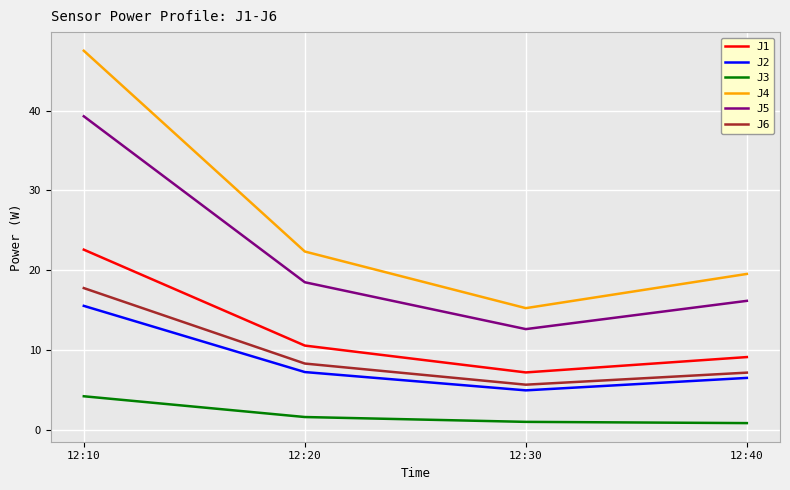

What is the sum of the J3 values at 12:40 and 12:10?

5.1